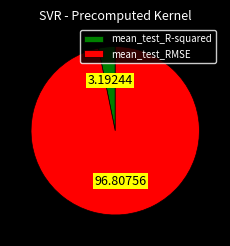

What is the smallest slice in the pie chart?

mean_test_R-squared